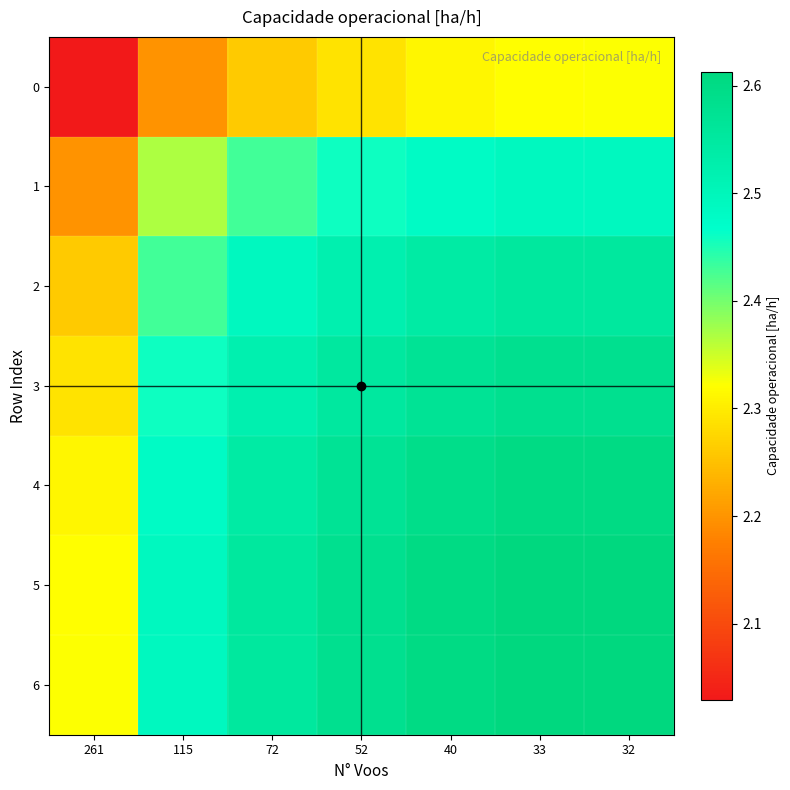

At how many categories does at least one series exceed 2?

7